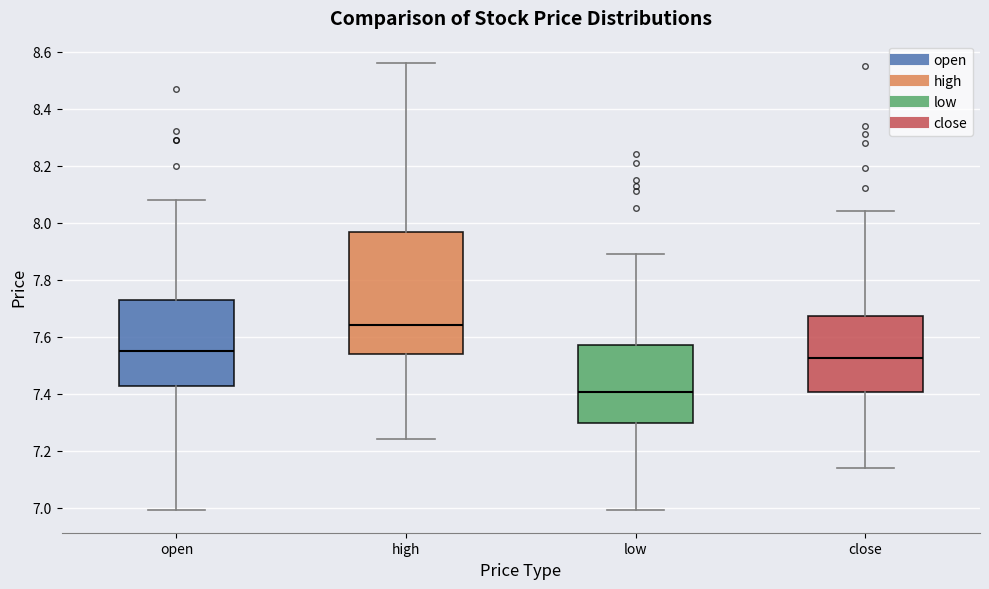

Reading left to right, transcribe this box plot: for each box, give where its median line is, the range the box spans, and where its two whiskers end, as read against the y-axis. The values are not printed on the chart, so give them approximately, as read against the axis.

open: median 7.56, box 7.42 to 7.72, whiskers 7.00 to 8.08
high: median 7.64, box 7.54 to 7.96, whiskers 7.24 to 8.56
low: median 7.40, box 7.30 to 7.58, whiskers 7.00 to 7.90
close: median 7.52, box 7.40 to 7.68, whiskers 7.14 to 8.04